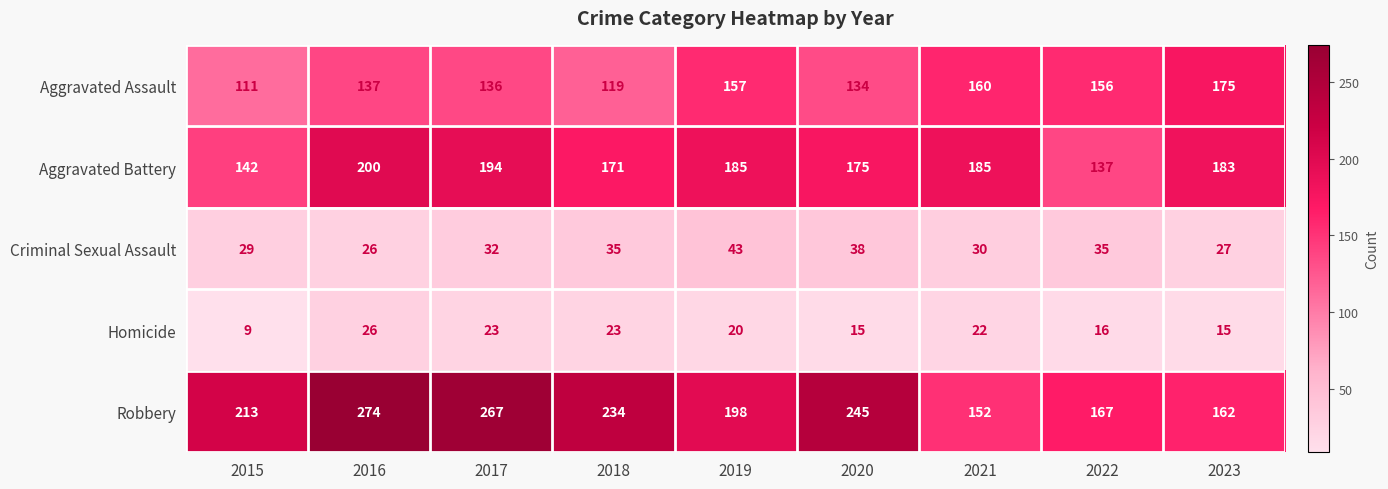

Which category has the lowest value across all series?

2015